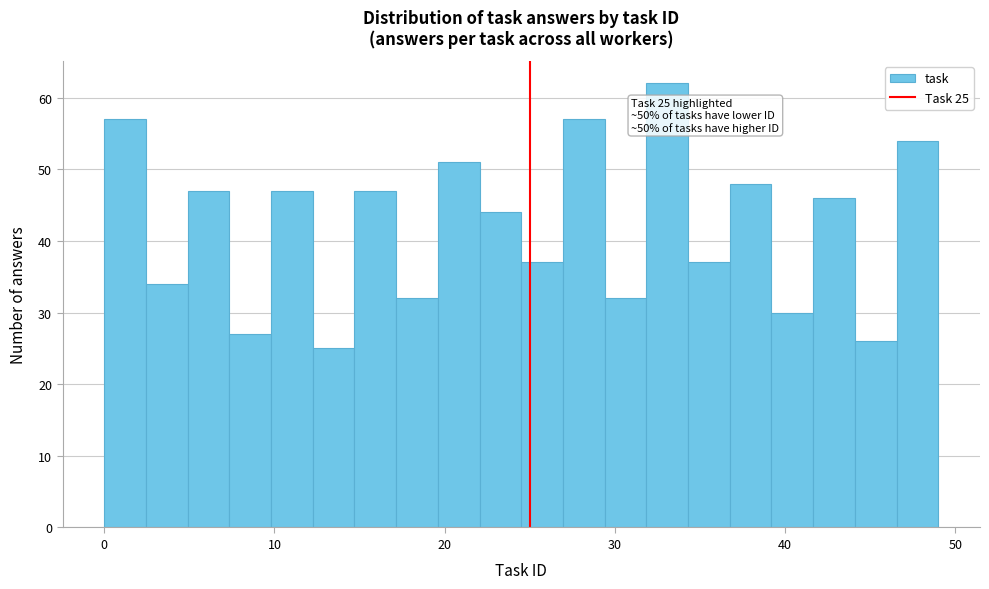

Read against the x-axis, roughly where is the centre of the tallest bar?

33